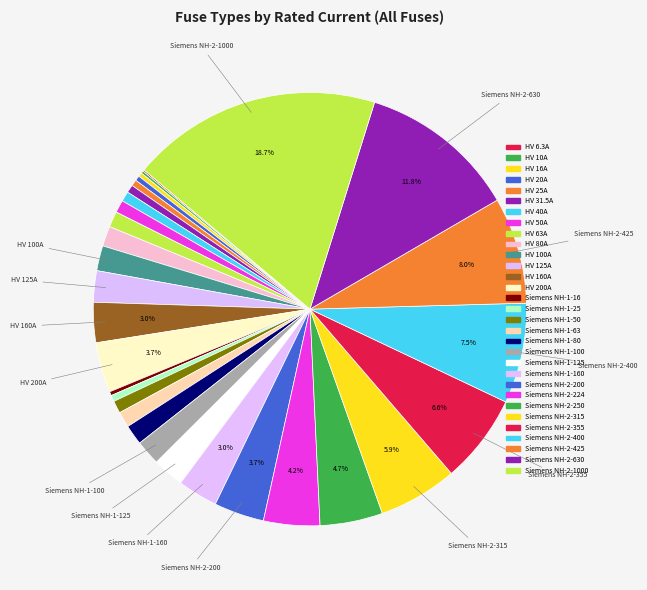

Does any single category account for the majority?

No